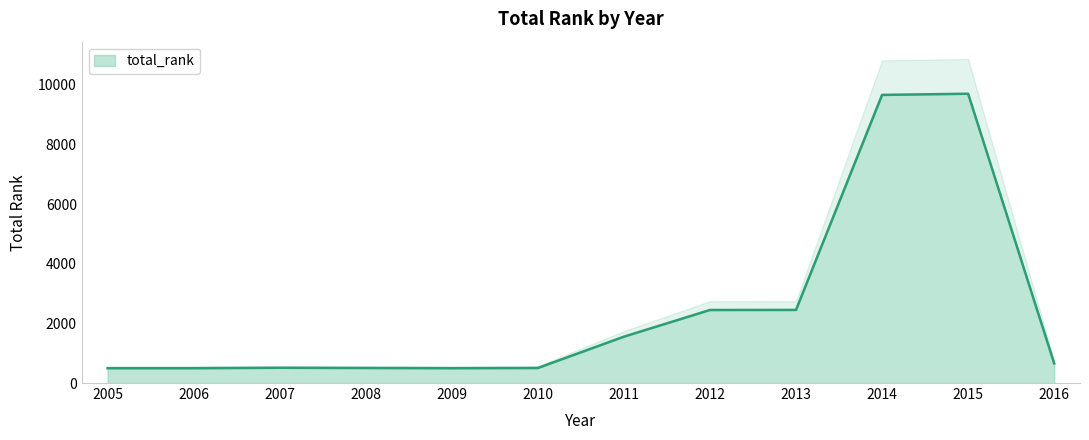

At which category does the data reach its first local peak?

2007